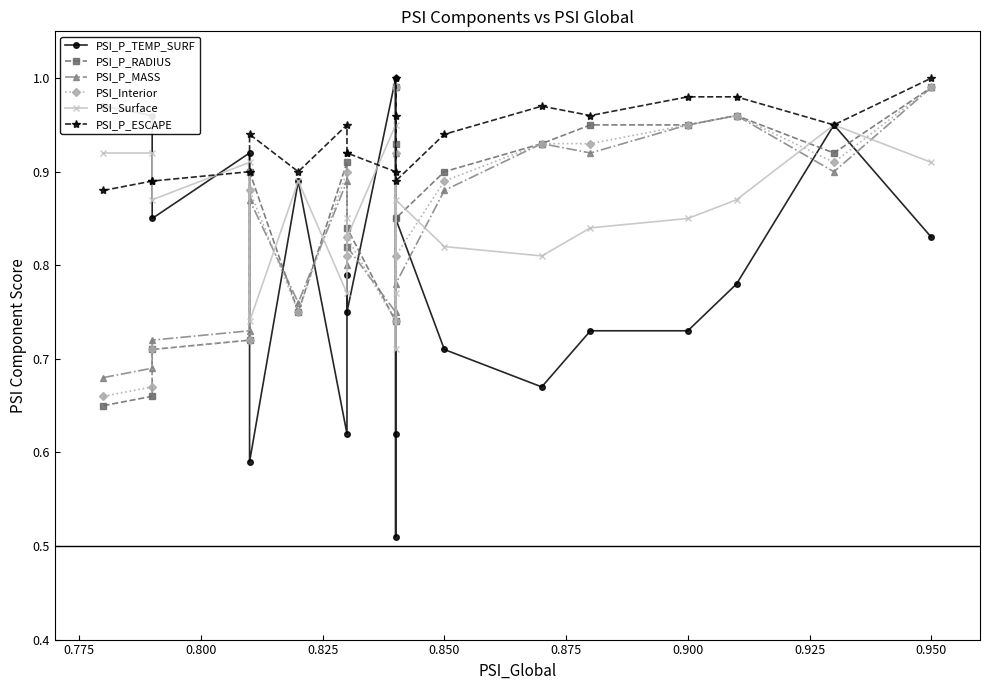

The PSI_Interior series shows 0.3 at 0.800. True or false?

False